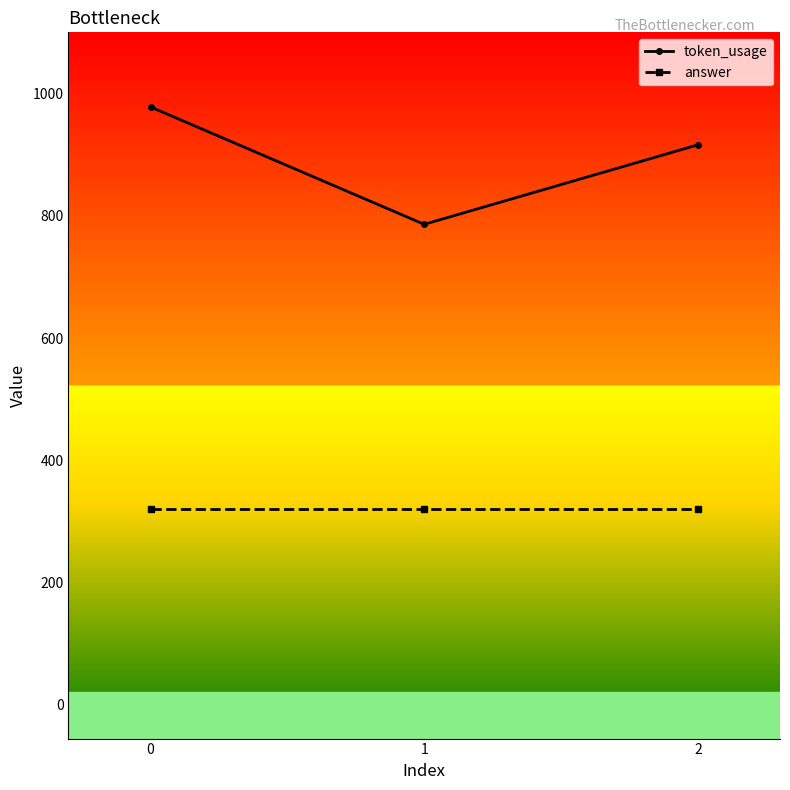

The value of token_usage at 1 is 786. True or false?

True